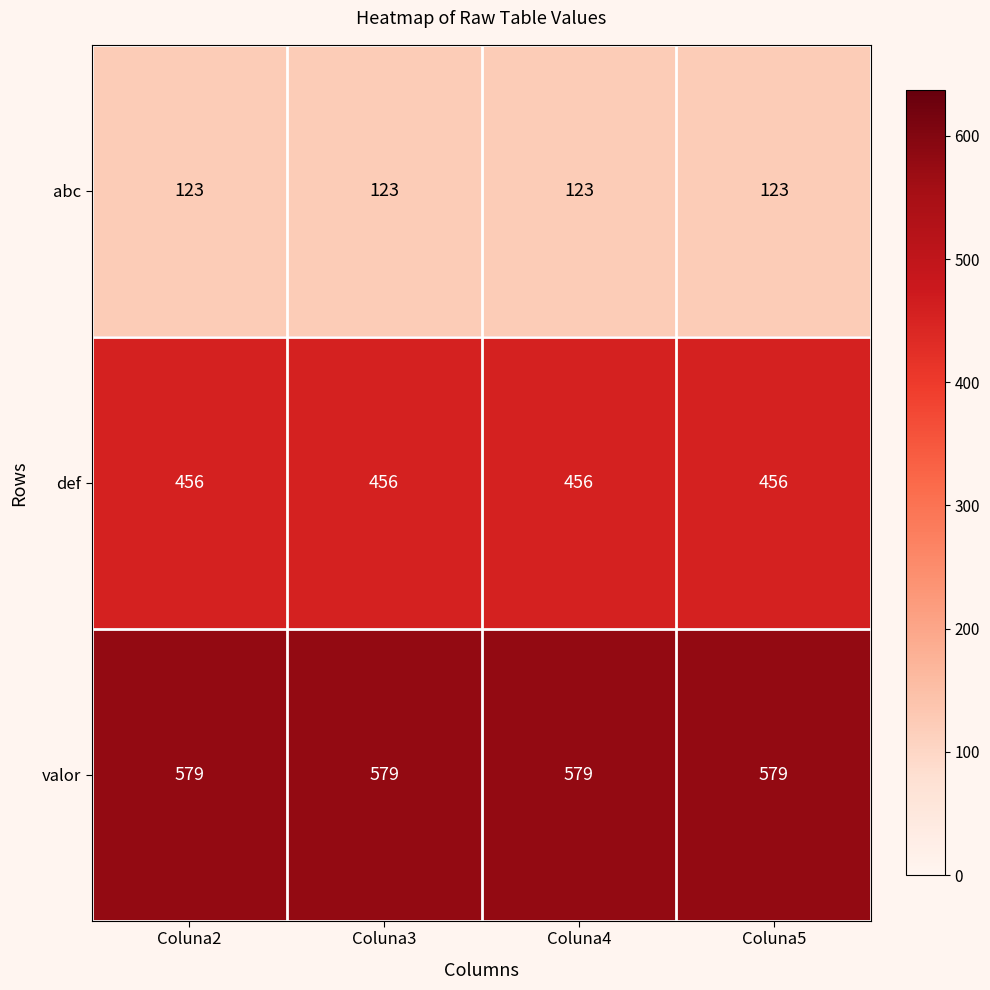

What is the spread (max minus min) of values at Coluna5?

456